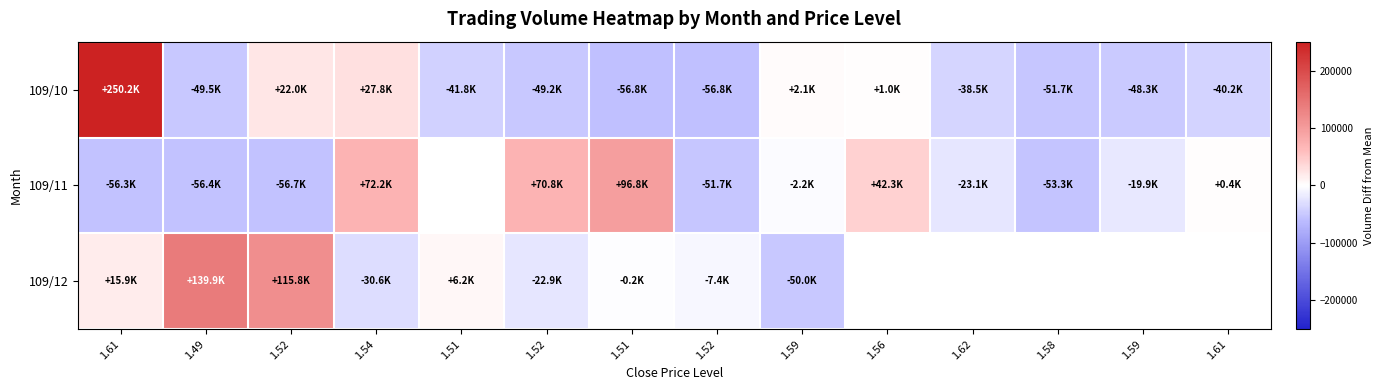

The value of 109/11 at 1.52 is -51680.0. True or false?

True